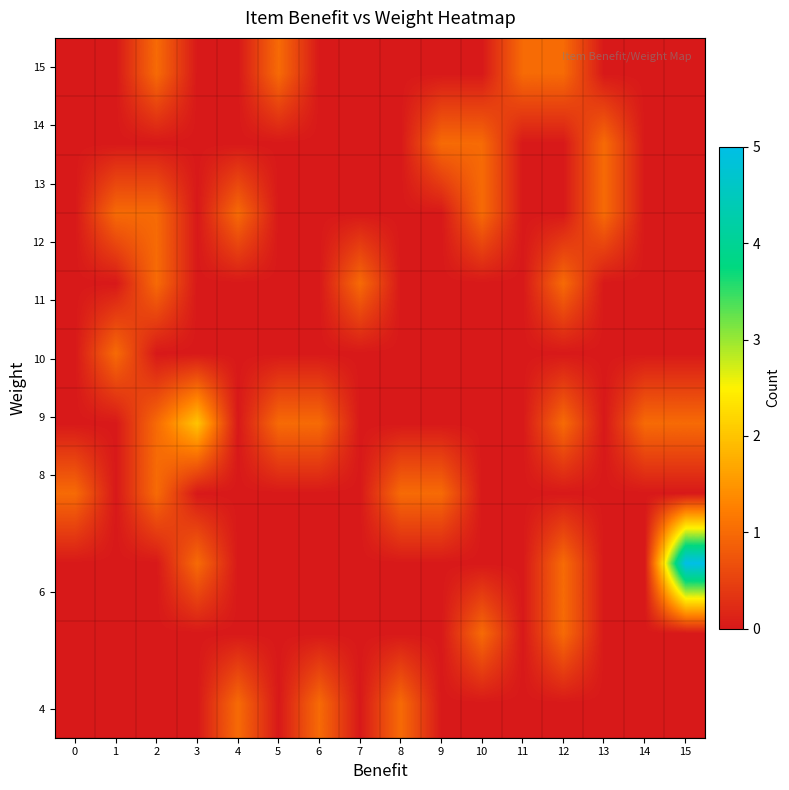

How many data points does each series have?

16